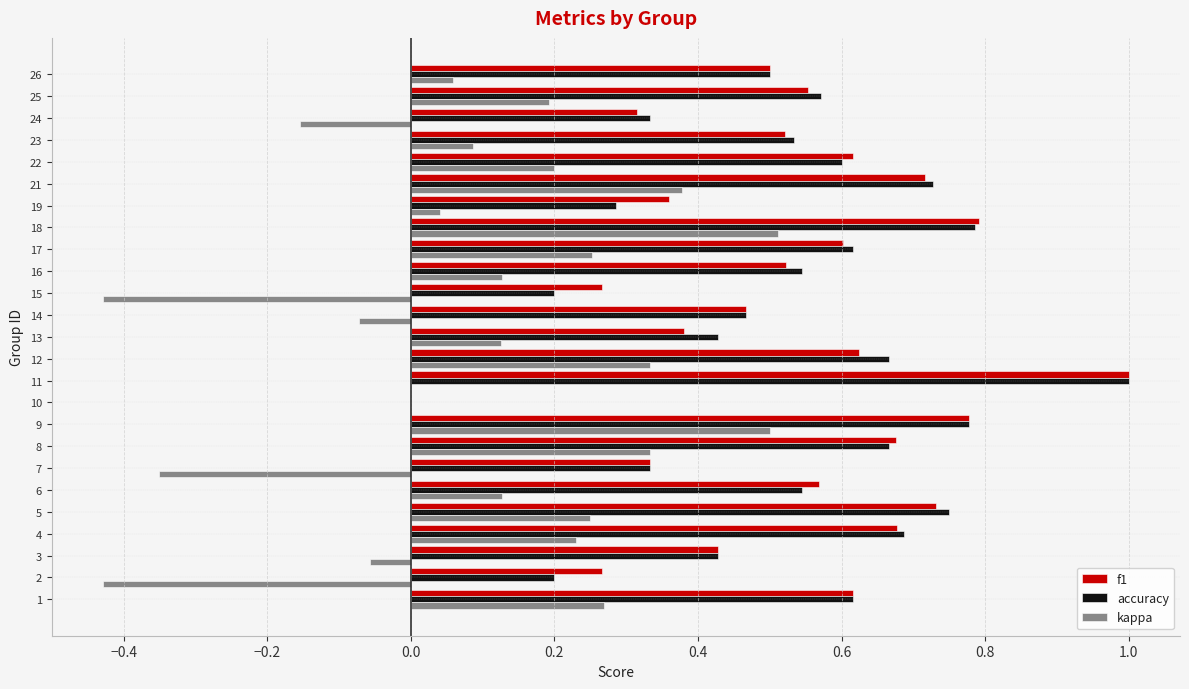

What is the total value across all series at 6?

1.2